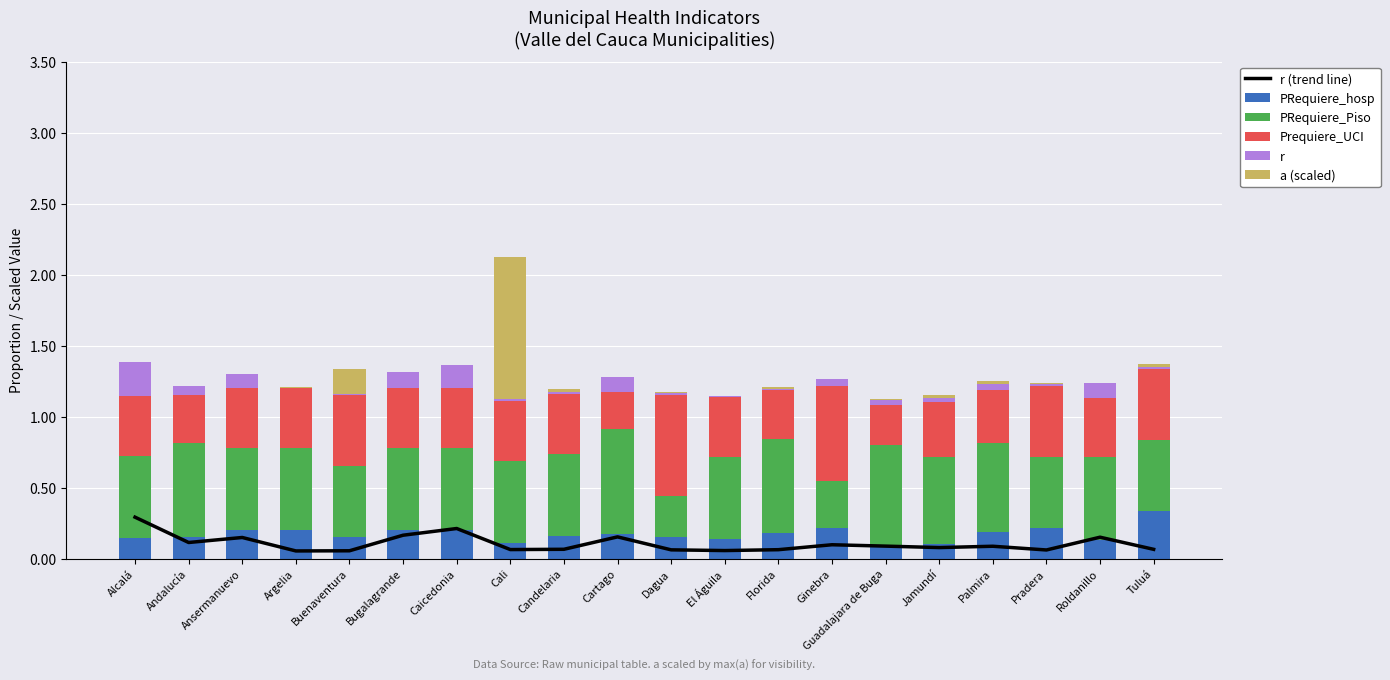

Count the PRequiere_Piso values in the range 0 to 1.

20